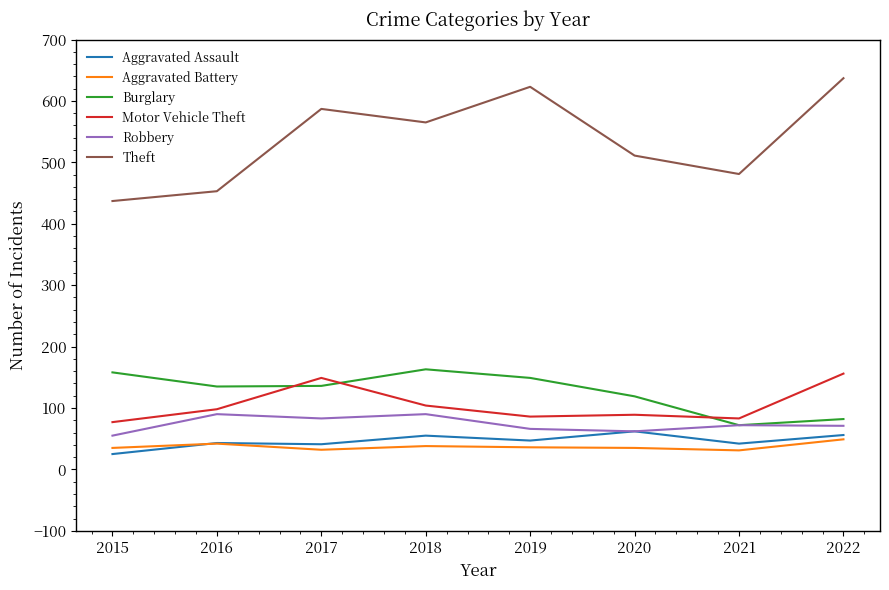

How many values in the Theft series are below 565?

4